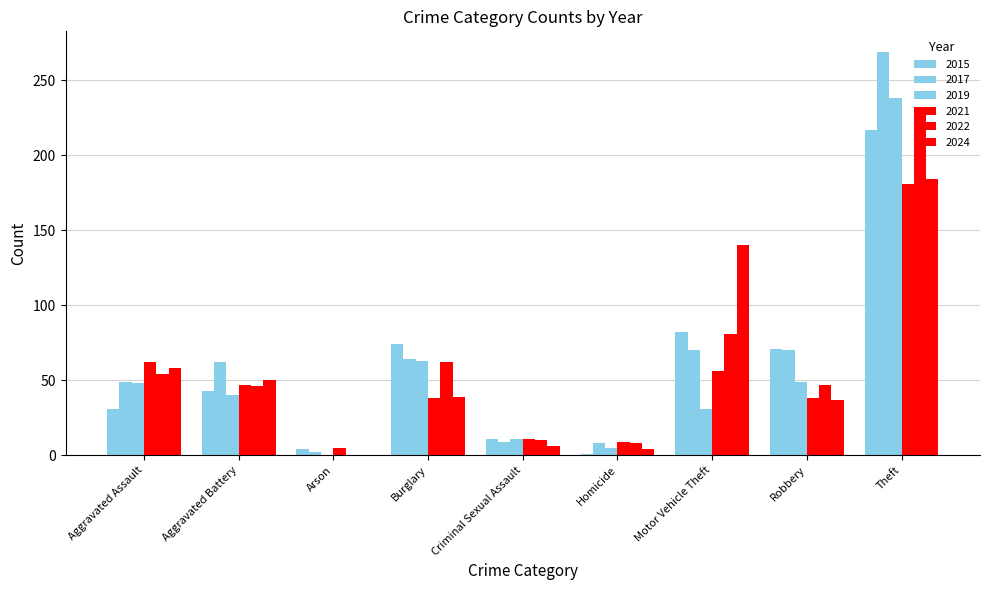

How many data points does each series have?

9